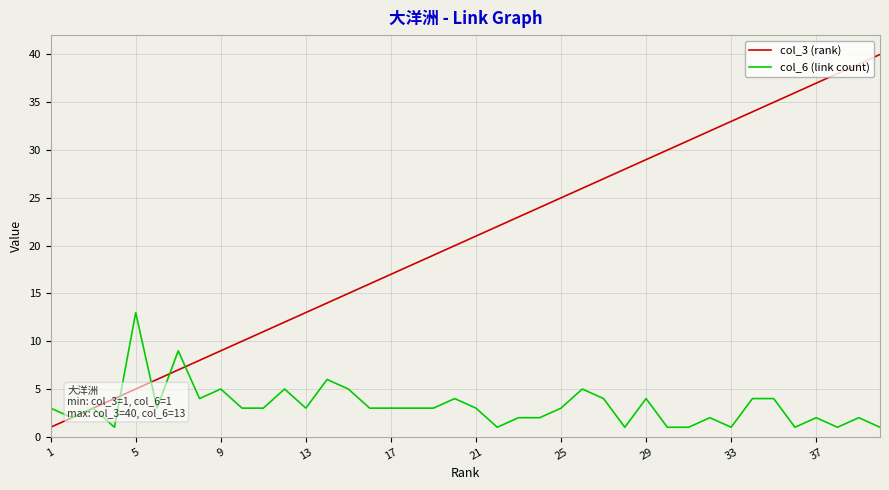

True or false: col_3 (rank) and col_6 (link count) cross at least once.

True